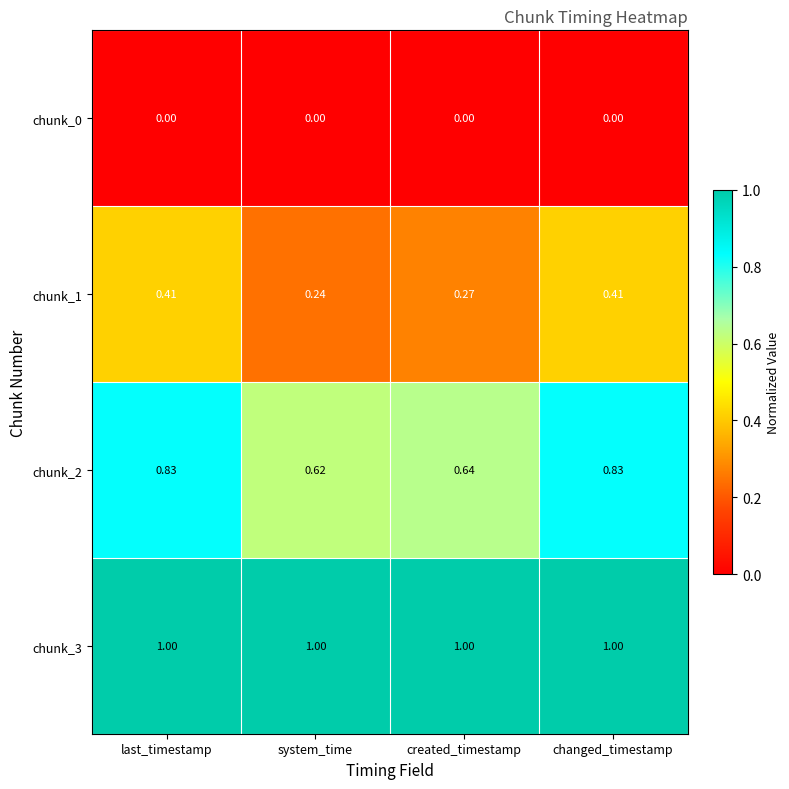

Where is chunk_1 nearest to the value 0?

system_time